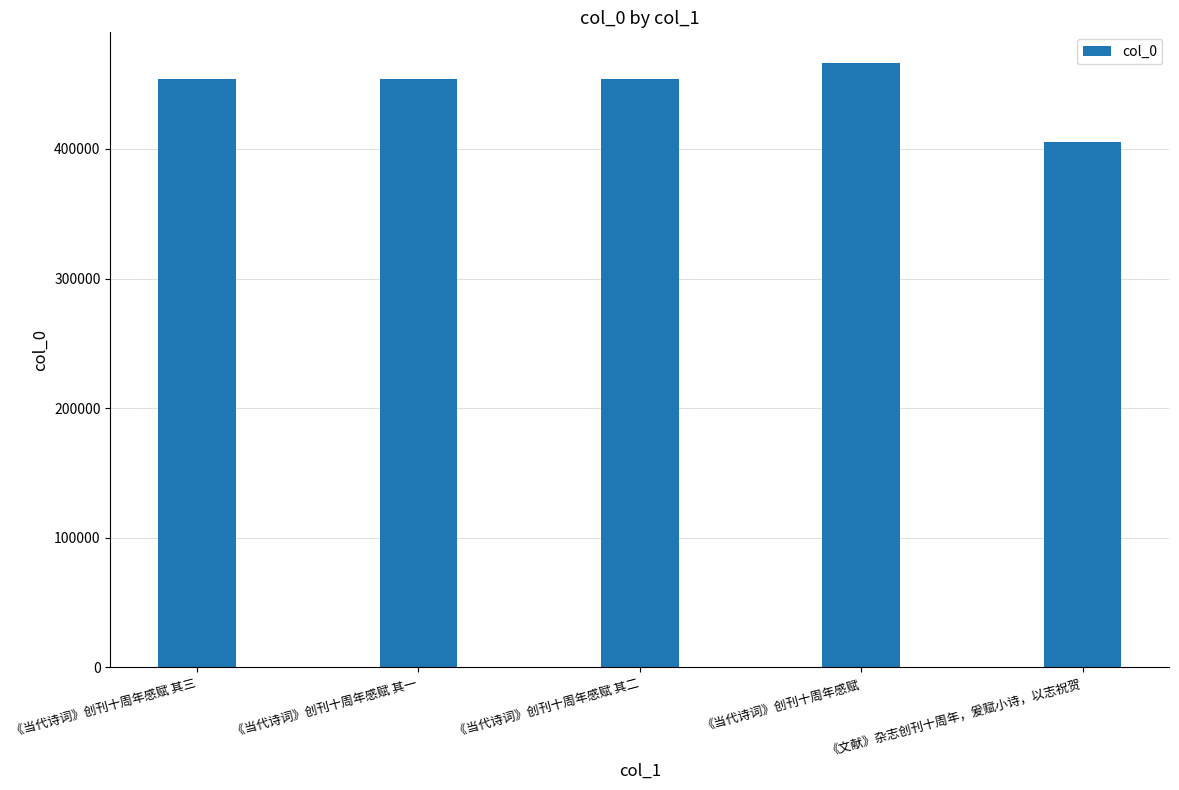

Is it true that the value at 《当代诗词》创刊十周年感赋 其三 is 454209?

True